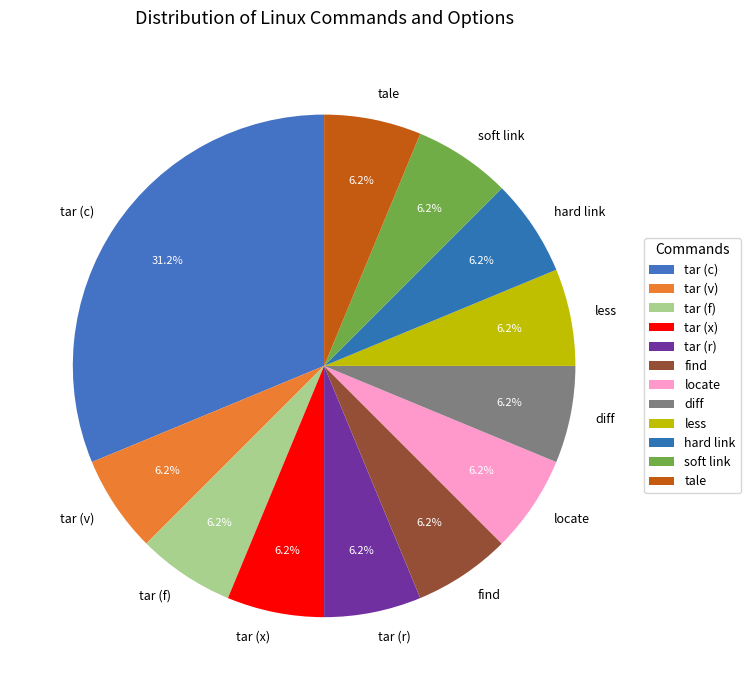

To the nearest percent, what portion does find represent?

6%